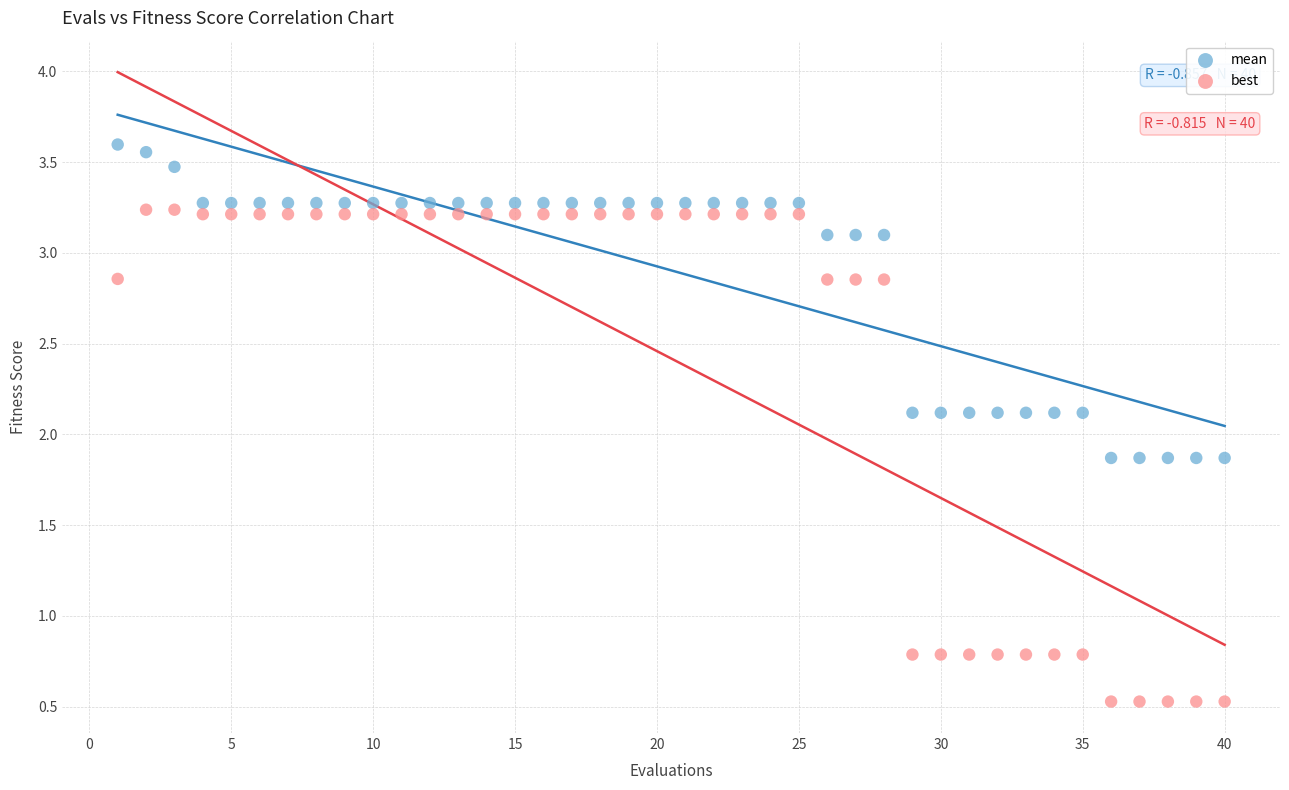

What are all the series names shown in the legend?

mean, best